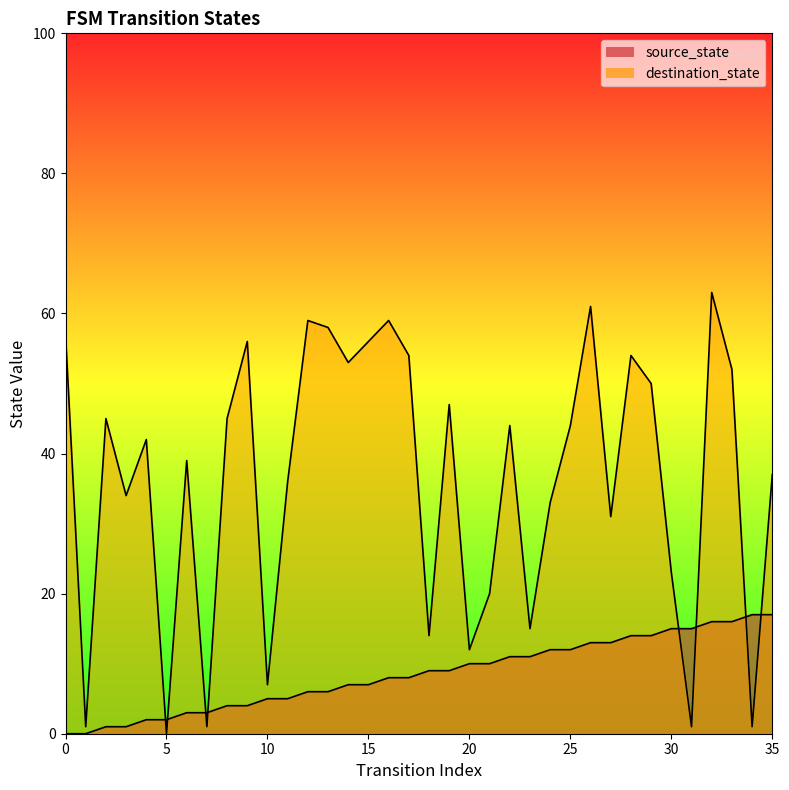

Reading left to right, transcribe all the data shown in this chart.

source_state: 0=0	1=0	2=1	3=1	4=2	5=2	6=3	7=3	8=4	9=4	10=5	11=5	12=6	13=6	14=7	15=7	16=8	17=8	18=9	19=9	20=10	21=10	22=11	23=11	24=12	25=12	26=13	27=13	28=14	29=14	30=15	31=15	32=16	33=16	34=17	35=17
destination_state: 0=57	1=1	2=45	3=34	4=42	5=0	6=39	7=1	8=45	9=56	10=7	11=36	12=59	13=58	14=53	15=56	16=59	17=54	18=14	19=47	20=12	21=20	22=44	23=15	24=33	25=44	26=61	27=31	28=54	29=50	30=23	31=1	32=63	33=52	34=1	35=37